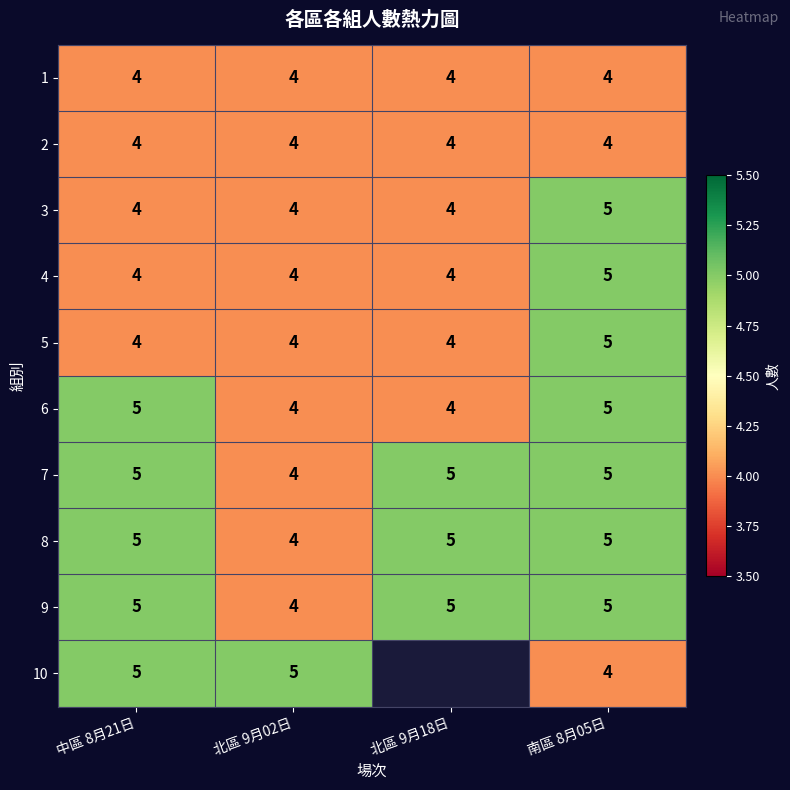

Between 南區 8月05日 and 北區 9月18日, which is larger?

南區 8月05日